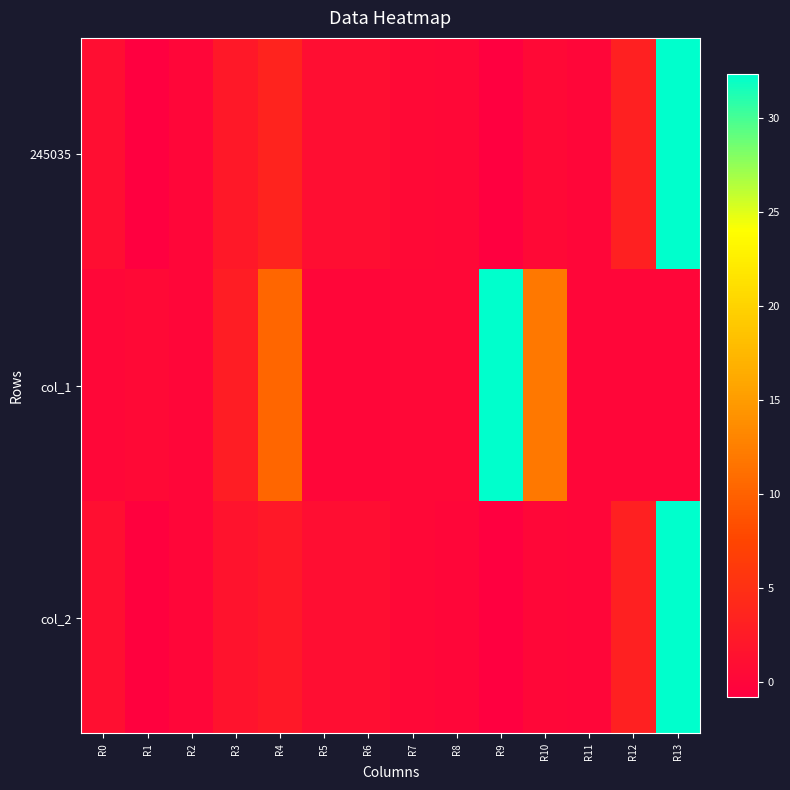

Reading left to right, what are all the values shown in this chart?

245035: R0=1.0	R1=-0.8	R2=0.0	R3=2.2	R4=3.5	R5=1.0	R6=1.0	R7=0.4	R8=0.3	R9=-16.1	R10=0.4	R11=0.0	R12=3.1	R13=33.4
col_1: R0=0.2	R1=0.4	R2=0.0	R3=2.7	R4=10.4	R5=0.0	R6=0.0	R7=0.3	R8=0.3	R9=104.0	R10=11.9	R11=0.0	R12=0.0	R13=0.0
col_2: R0=1.0	R1=-0.6	R2=0.0	R3=1.6	R4=2.2	R5=1.0	R6=1.0	R7=0.2	R8=0.0	R9=-14.6	R10=0.1	R11=0.0	R12=3.1	R13=33.4